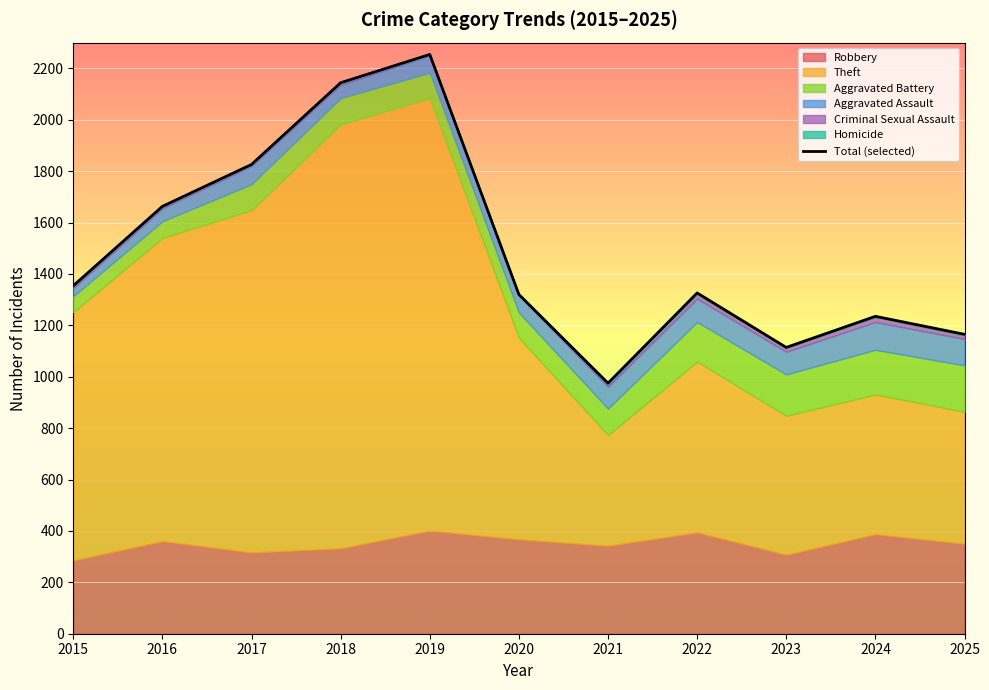

Reading right to left, list all the values displayed in this chart.

2025=1165	2024=1235	2023=1114	2022=1326	2021=975	2020=1320	2019=2254	2018=2144	2017=1826	2016=1663	2015=1354